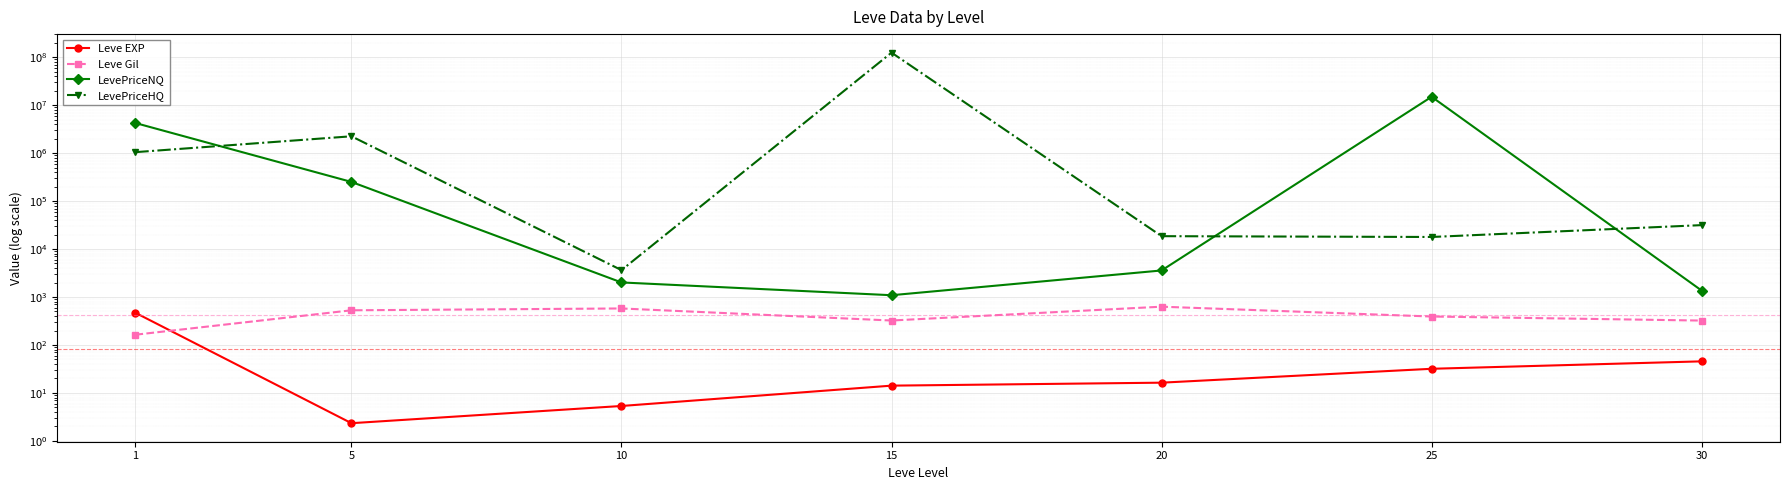

What are all the series names shown in the legend?

Leve EXP, Leve Gil, LevePriceNQ, LevePriceHQ